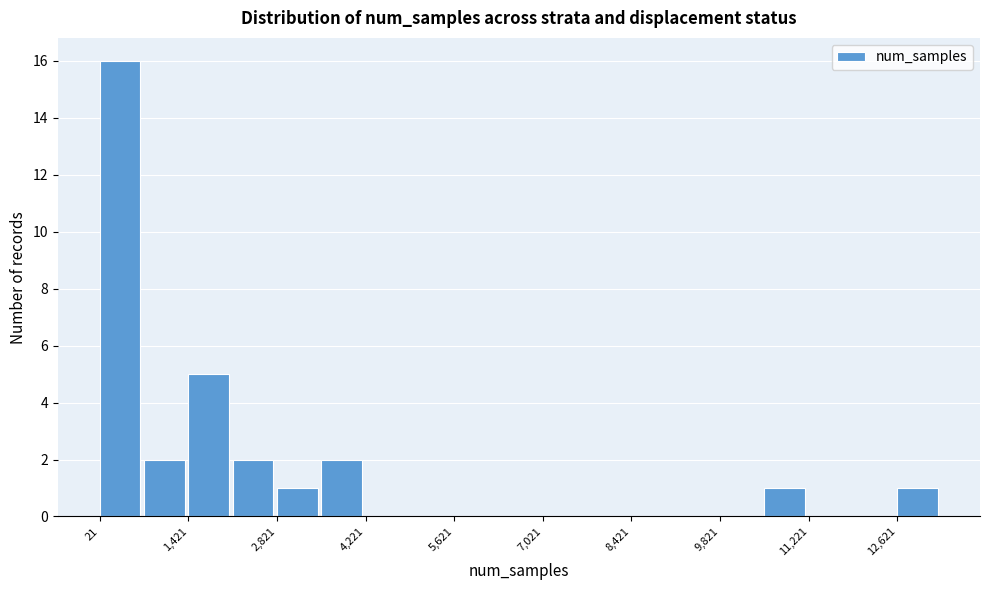

Around what value on the x-axis is the tallest bar? Give the approximate position of its centre, as read against the axis.

400